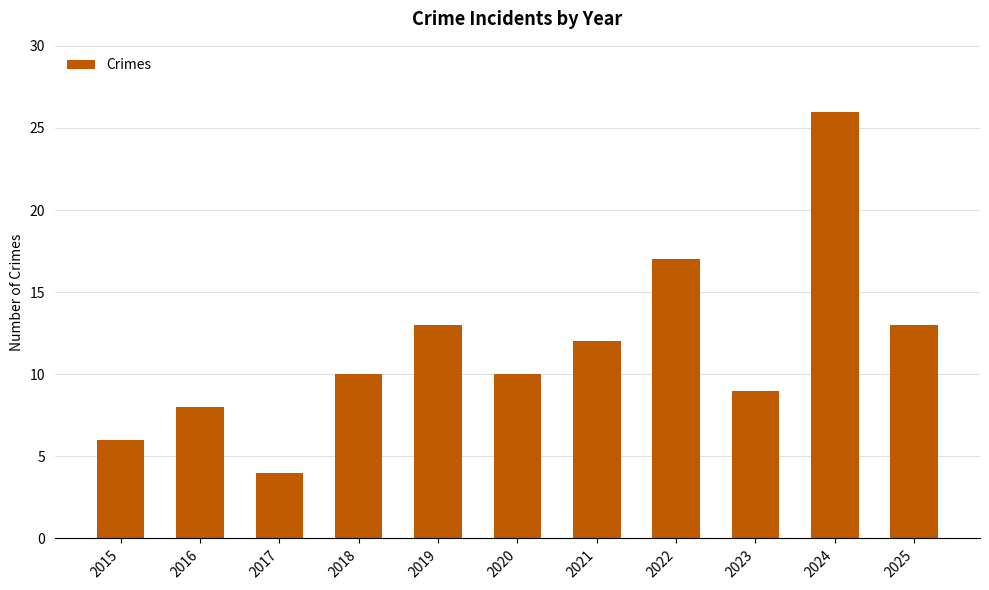

What is the difference between the maximum and second lowest values?

20